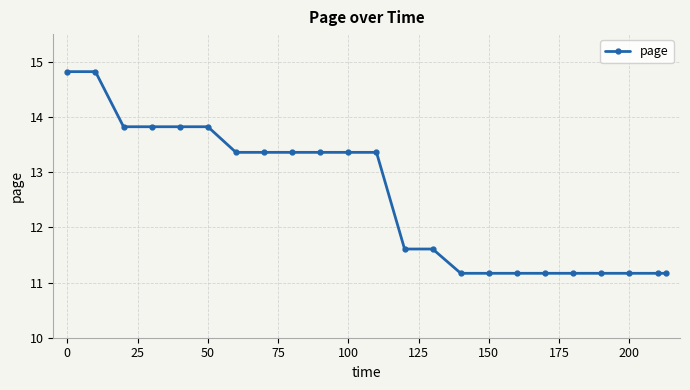

Reading right to left, transcribe all the data shown in this chart.

11.2	11.2	11.2	11.2	11.2	11.2	11.2	11.2	11.2	11.6	11.6	13.4	13.4	13.4	13.4	13.4	13.4	13.8	13.8	13.8	13.8	14.8	14.8